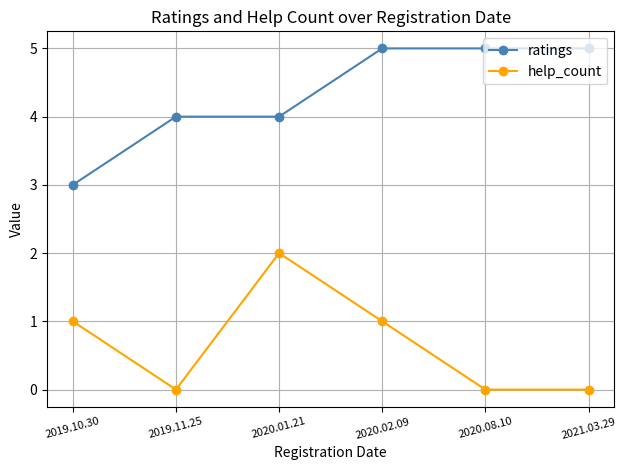

True or false: help_count and ratings intersect in this chart.

False